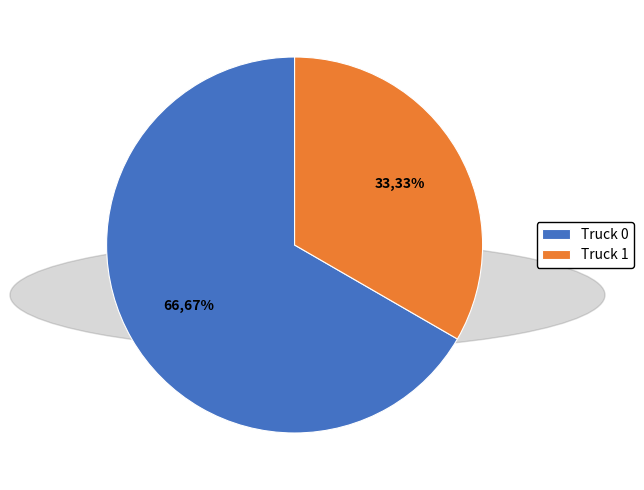

Combined, do Truck 1 and Truck 0 account for over 50%?

Yes